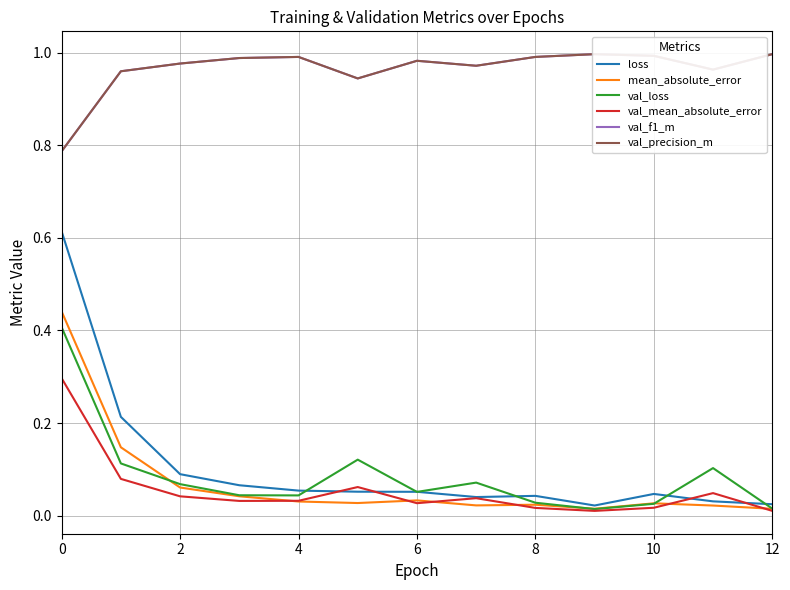

Between 10 and 11, which series saw the biggest shift?

val_loss